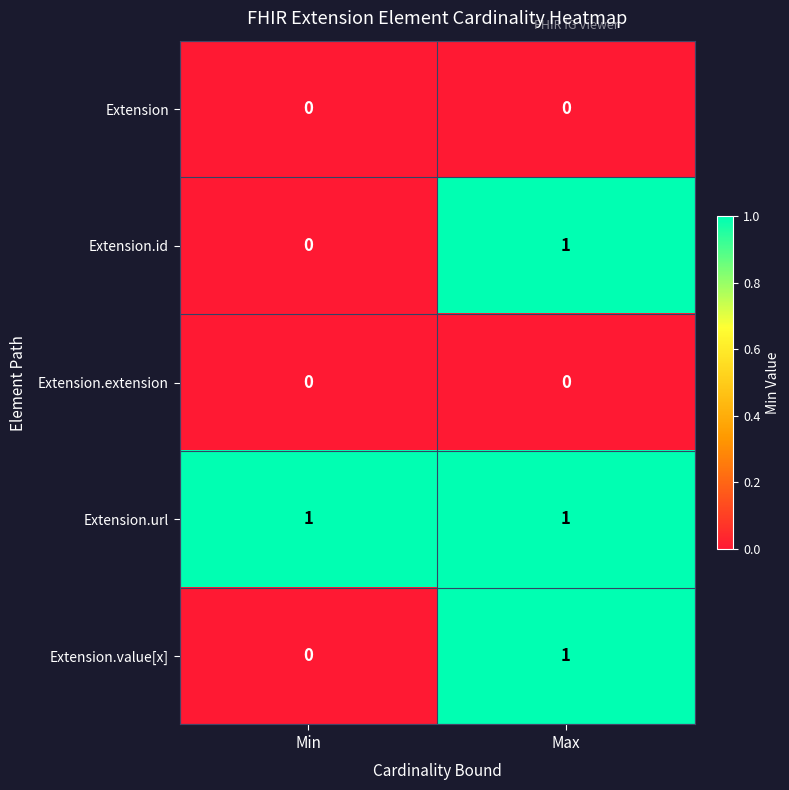

Reading left to right, list all the values displayed in this chart.

Extension: 0	0
Extension.id: 0	1
Extension.extension: 0	0
Extension.url: 1	1
Extension.value[x]: 0	1